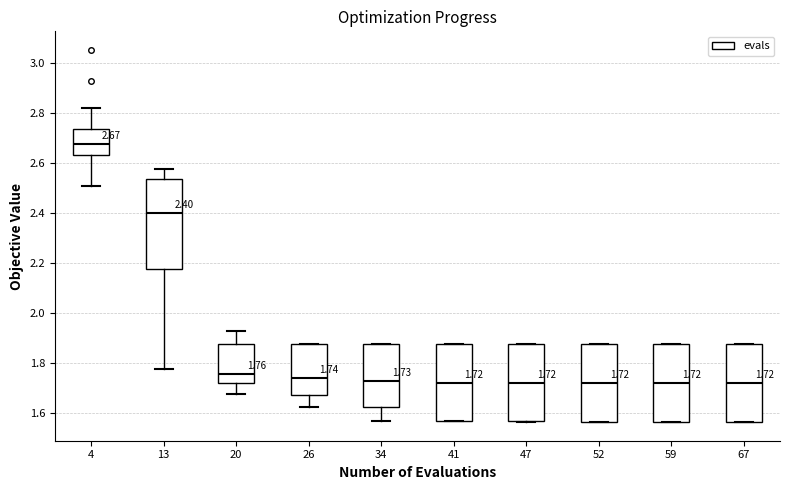

Which box is the tallest, from its lower edge to its upper edge?

13